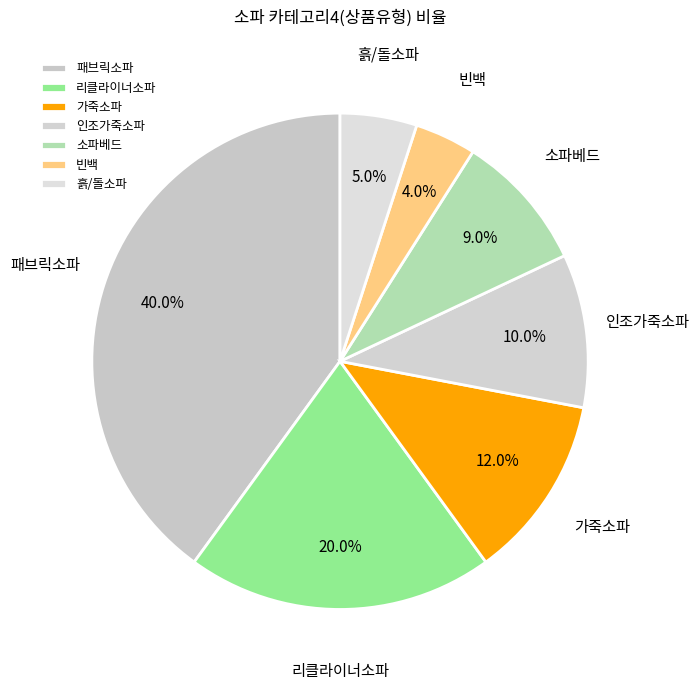

True or false: 패브릭소파 accounts for 40% of the total.

True